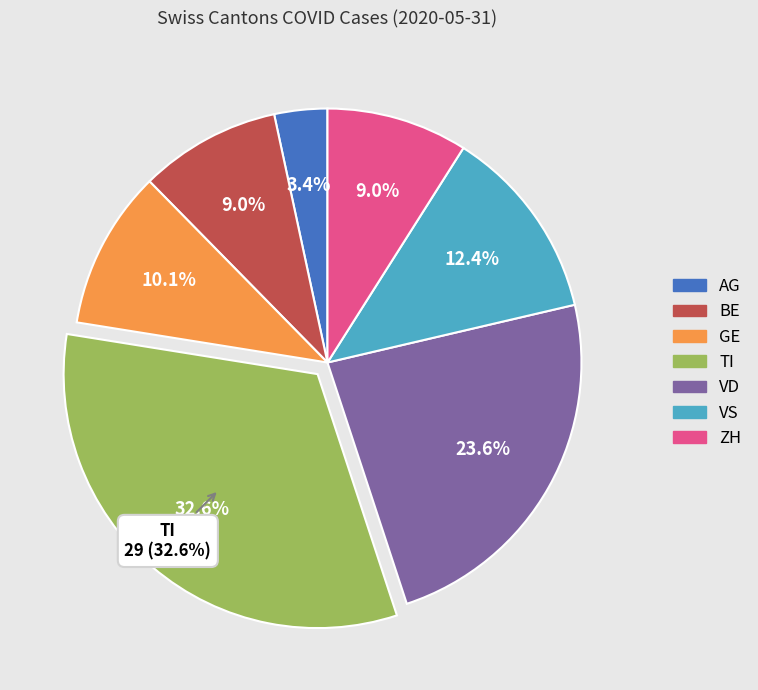

Is it true that FR is 1% of the pie?

False